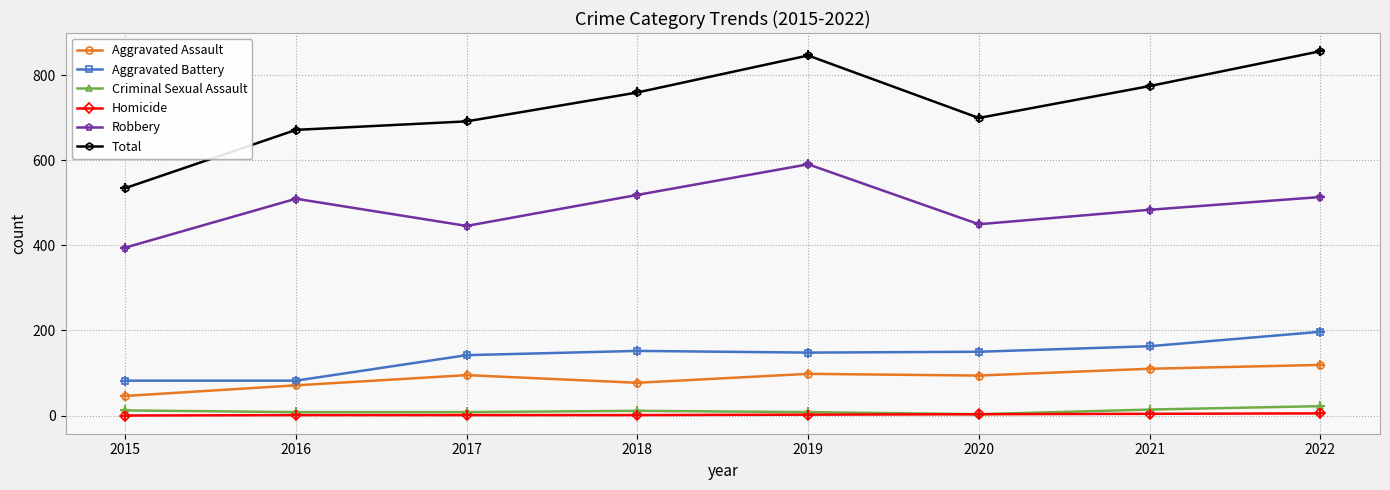

At how many categories does at least one series exceed 112?

8